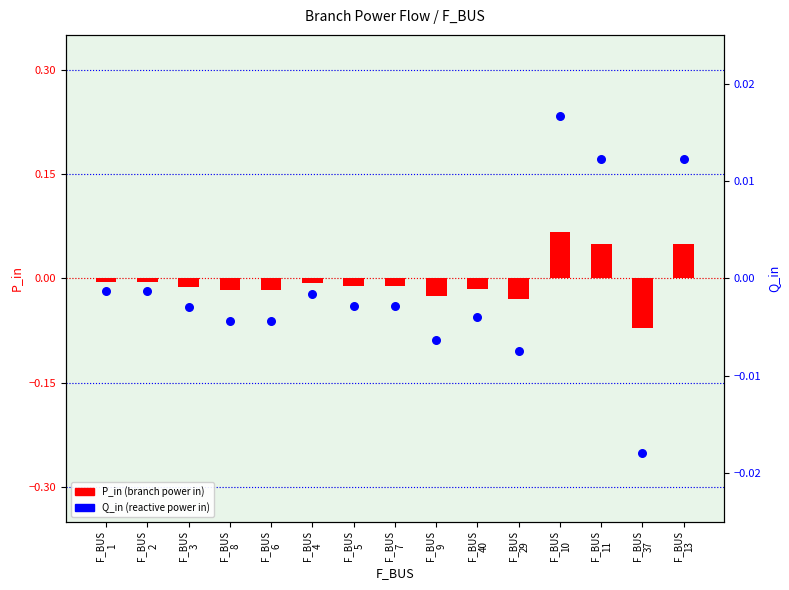

Is the value of Q_in (branch) at F_BUS
37 greater than the value of P_in (branch) at F_BUS
7?

No